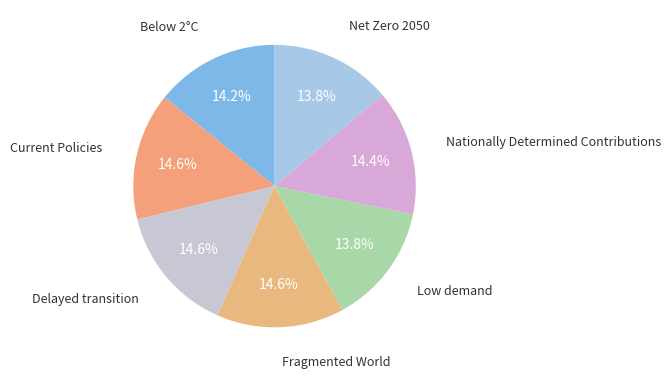

Count the number of slices in the pie.

7